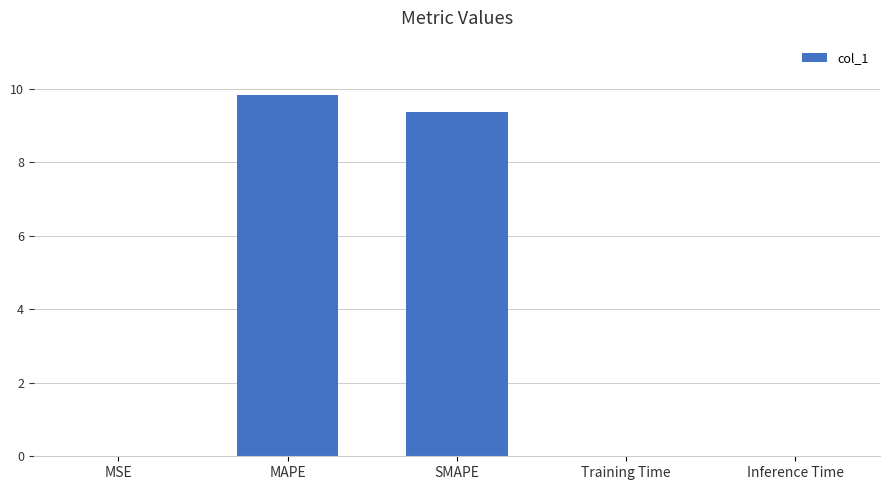

The chart shows a value of 16.5 at MAPE. True or false?

False